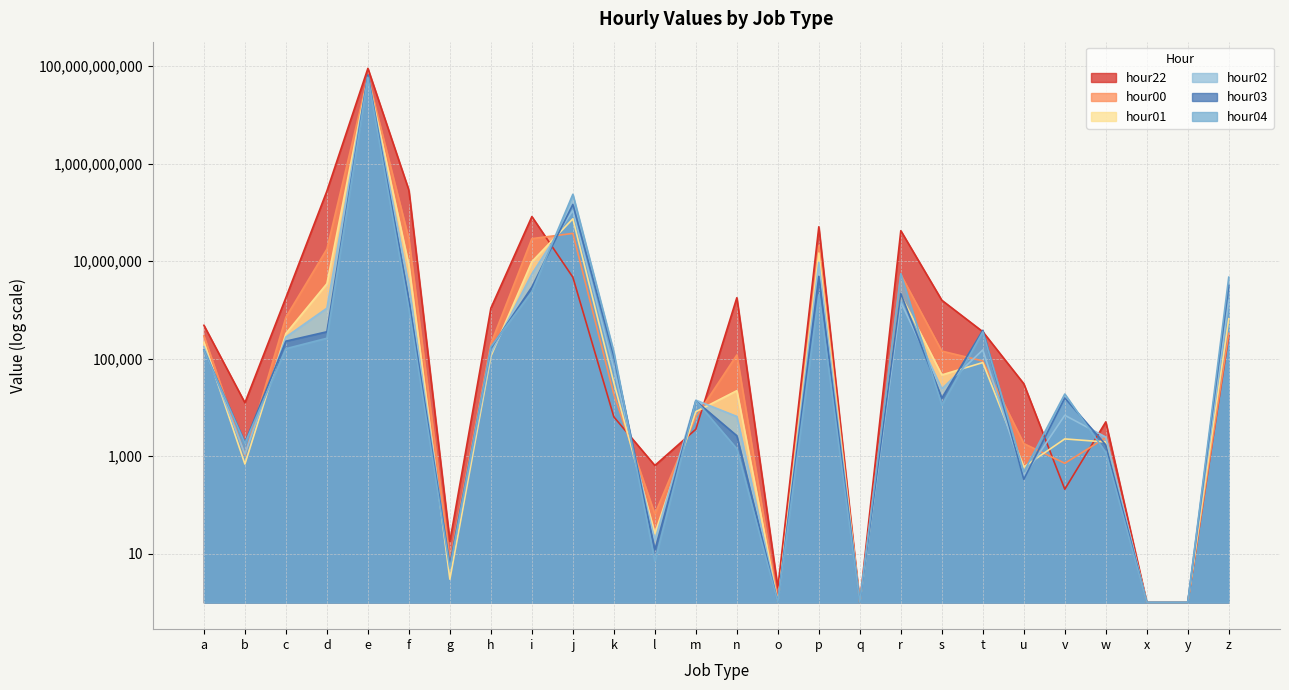

Reading right to left, list all the values displayed in this chart.

hour22: z=297109	y=1	x=1	w=5066	v=210	u=30676	t=358311	s=1583902	r=42290297	q=1	p=50906787	o=2	n=1783775	m=3573	l=646	k=6401	j=4691872	i=82411334	h=1090021	g=18	f=286212780	e=90377640625	d=275352897	c=1797317	b=12470	a=485037
hour00: z=331800	y=1	x=1	w=2399	v=716	u=1818	t=89954	s=143237	r=5293278	q=1	p=21091019	o=1	n=119294	m=6404	l=65	k=18464	j=37221070	i=29056044	h=203561	g=7	f=28495505	e=60114819510	d=17750827	c=710915	b=1053	a=293426
hour01: z=662023	y=1	x=1	w=1958	v=2263	u=602	t=83345	s=46531	r=2033987	q=1	p=14715225	o=1	n=22111	m=8190	l=26	k=32008	j=74118210	i=9801320	h=112687	g=3	f=8246765	e=59649441391	d=3464763	c=330272	b=691	a=217108
hour02: z=1576262	y=1	x=1	w=2469	v=6915	u=389	t=151416	s=24212	r=1452883	q=1	p=9550113	o=1	n=6542	m=14123	l=19	k=62514	j=110389428	i=5491939	h=127729	g=5	f=3146989	e=62478007766	d=1088405	c=279000	b=1099	a=176626
hour03: z=3185708	y=1	x=1	w=1705	v=15661	u=336	t=382313	s=15574	r=2165416	q=1	p=4898720	o=1	n=2626	m=13574	l=12	k=112270	j=146114425	i=2949047	h=164734	g=6	f=1572558	e=66205069878	d=357162	c=229300	b=1905	a=151122
hour04: z=4703904	y=1	x=1	w=1193	v=18885	u=477	t=355794	s=11189	r=5538077	q=1	p=2049007	o=1	n=1421	m=13749	l=7	k=137102	j=236289352	i=2366231	h=175392	g=5	f=1051417	e=59522470223	d=263080	c=160503	b=1844	a=148618